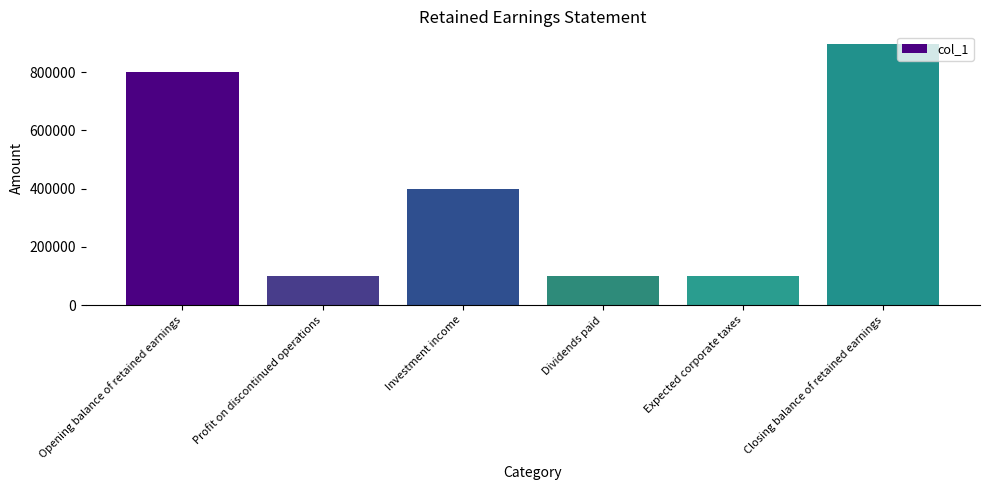

Reading right to left, list all the values displayed in this chart.

895000	100000	100000	400000	100000	800000